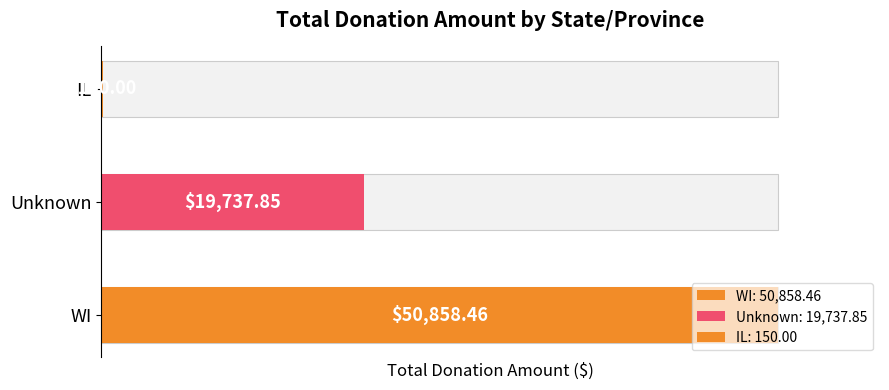

Rank the categories by value from lowest to highest.

IL, Unknown, WI